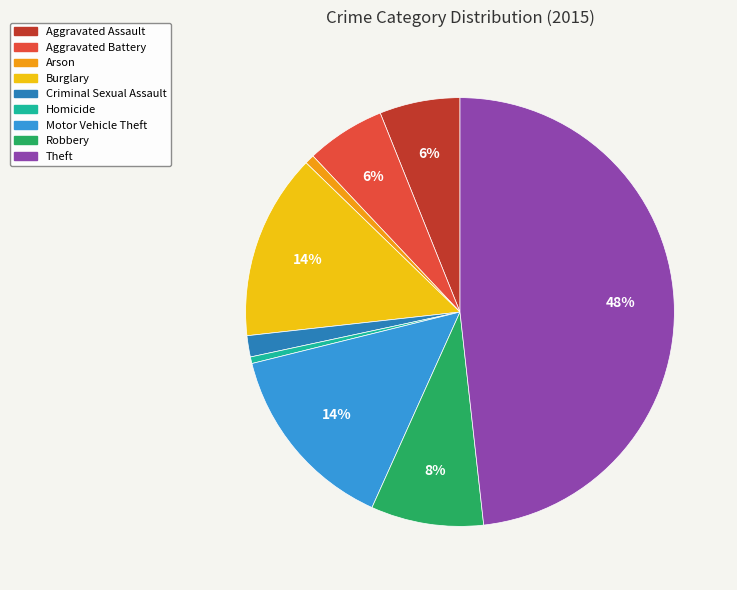

Does Burglary represent more than half of the total?

No